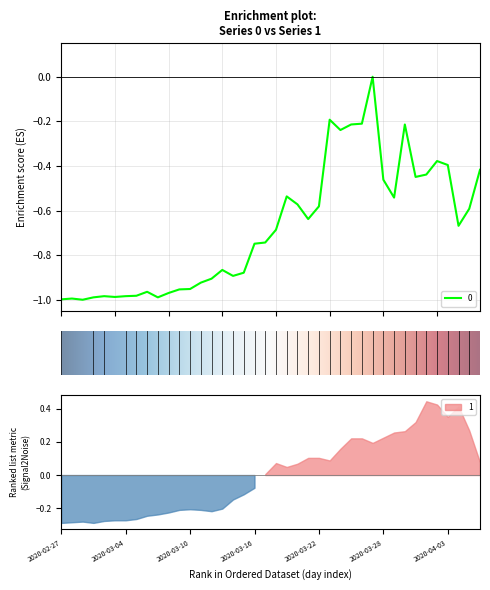

What is the value of the 40th point from the left?

-0.4